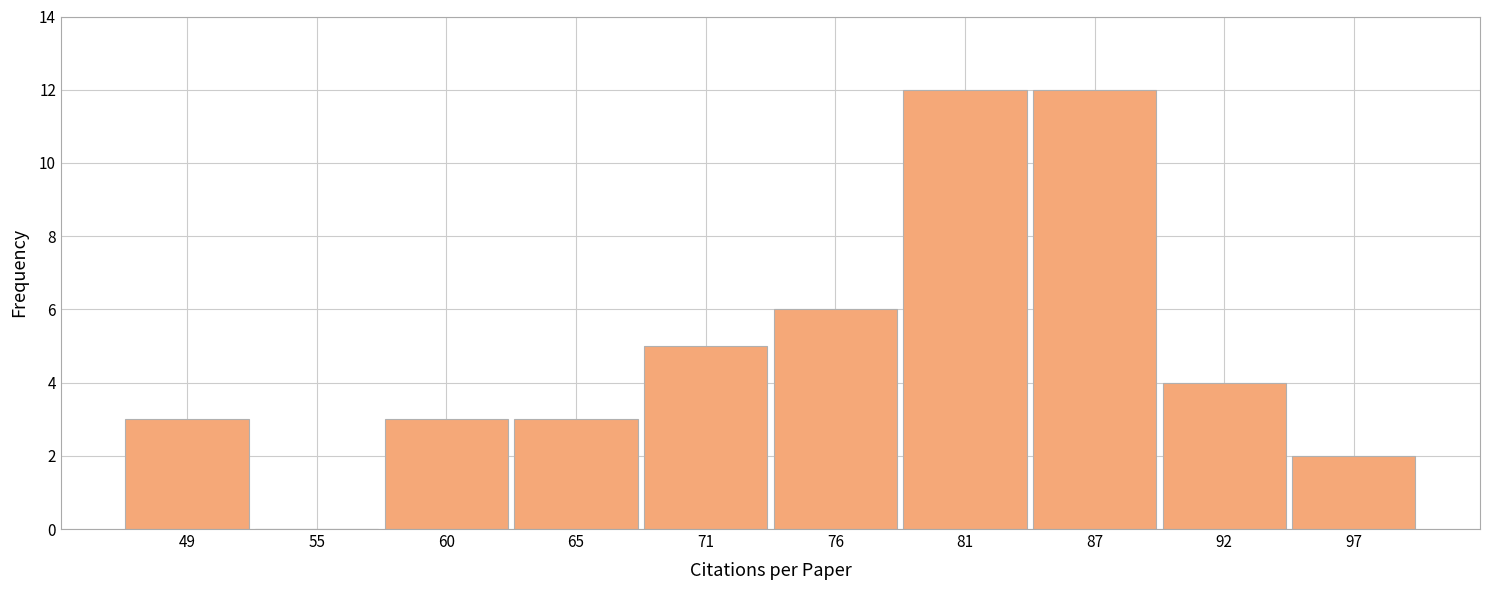

Reading left to right, transcribe this chart: for each bar, give the range it covers on the x-axis and its height. Neither the bar edges nor the heights are printed on the chart, so give them approximately, as read against the axes.

47 to 52: 3
52 to 57: 0
57 to 63: 3
63 to 68: 3
68 to 73: 5
73 to 79: 6
79 to 84: 12
84 to 89: 12
89 to 95: 4
95 to 100: 2